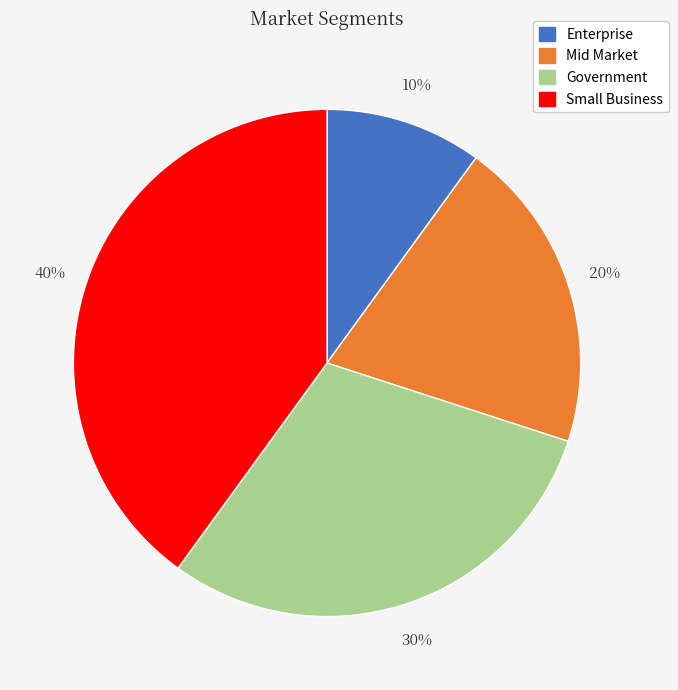

Does Small Business account for over 50% of the chart?

No